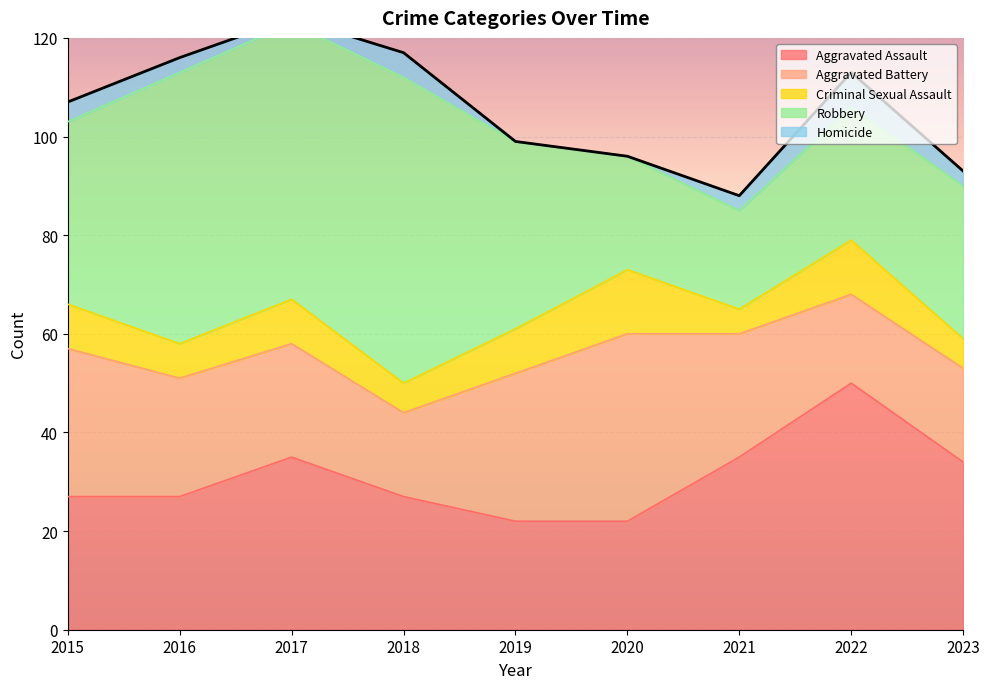

Which category has the lowest value in the Criminal Sexual Assault series?

2021